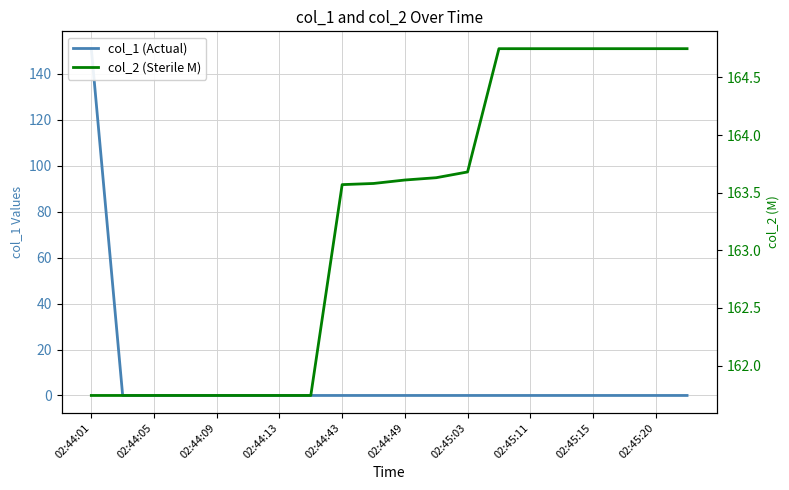

How many categories are shown in the chart?

20